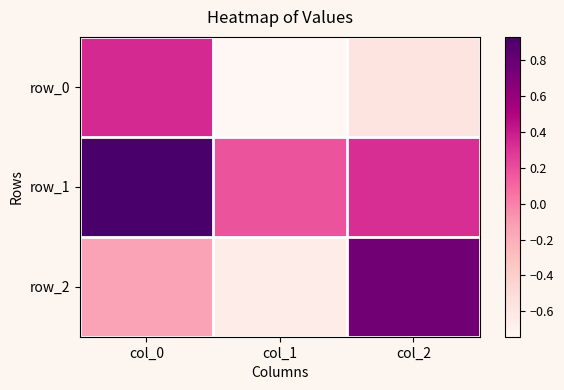

Which series changed the most between col_0 and col_2?

row_0